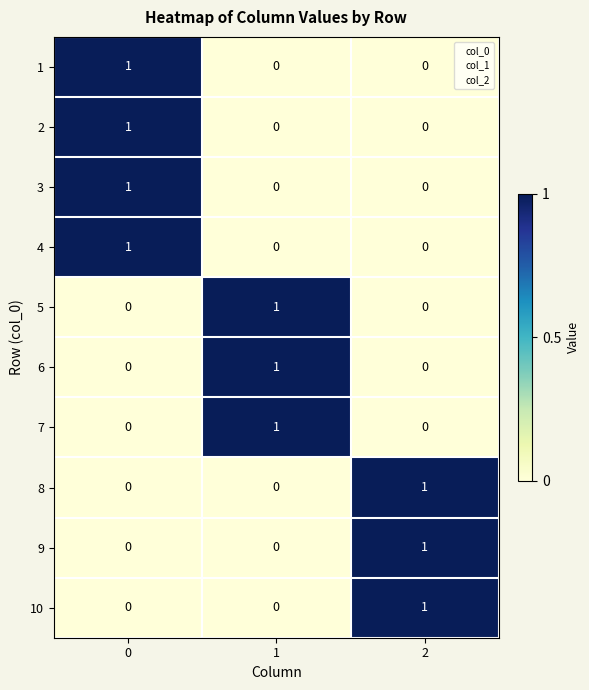

How many 4 values are between 0 and 1?

3